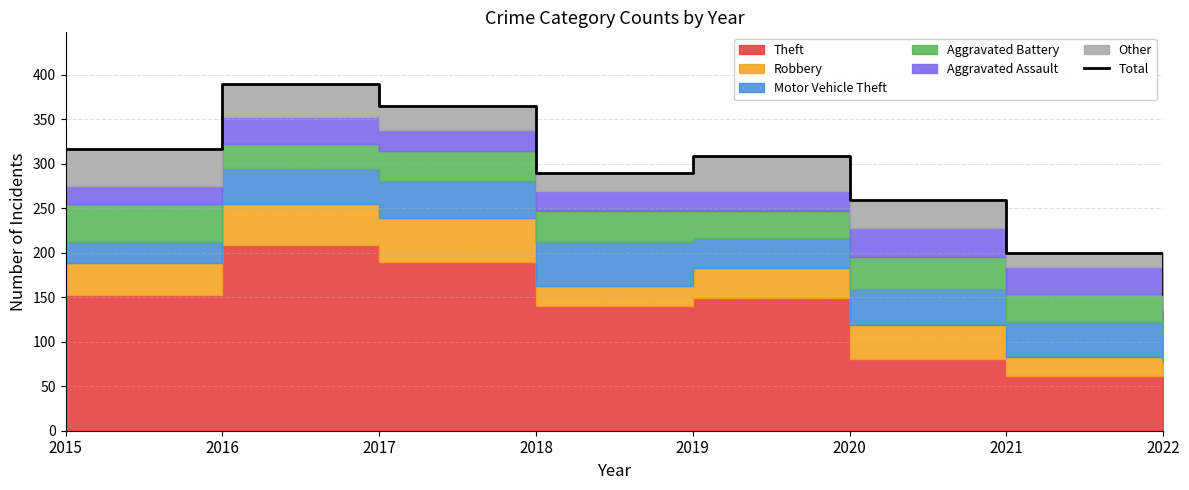

The chart shows a value of 259 at 2020. True or false?

True